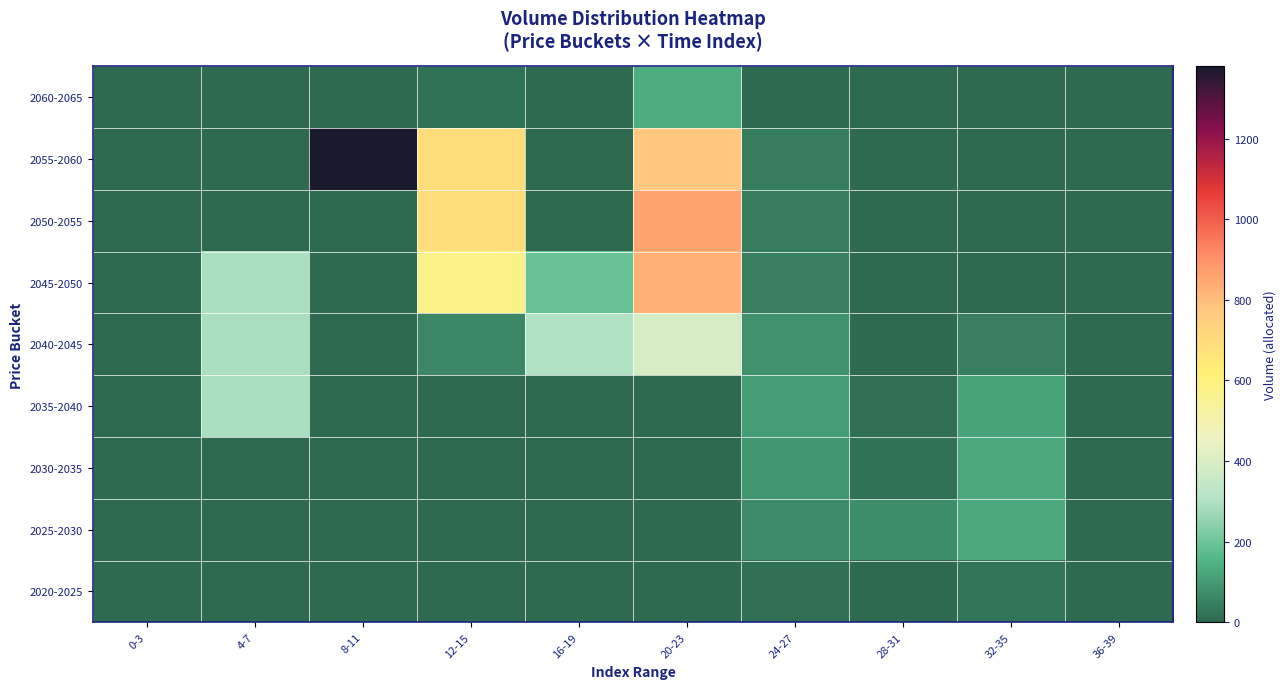

What is the total value across all series at 24-27?

488.1